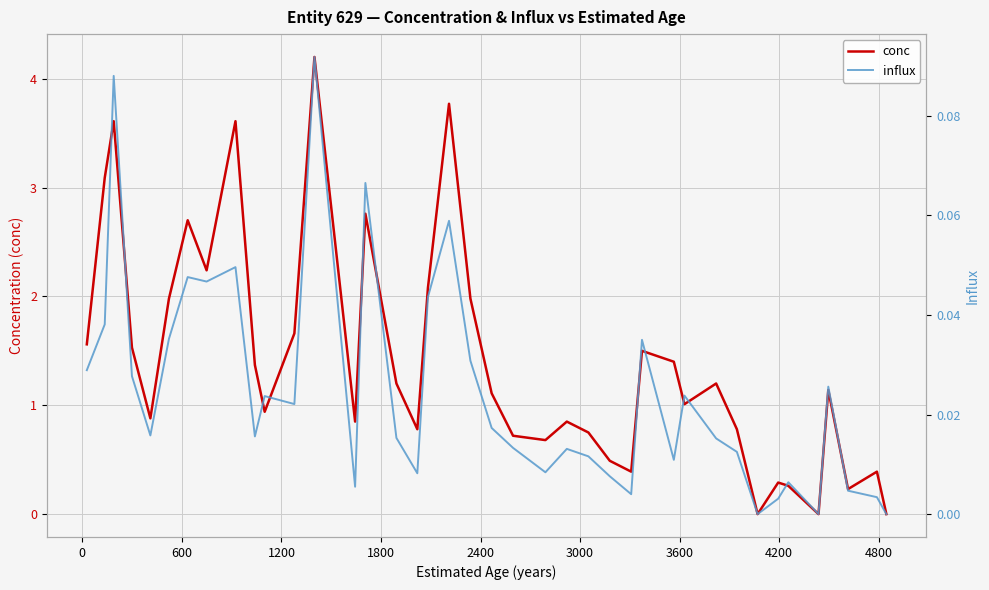

True or false: influx and conc cross at least once.

False